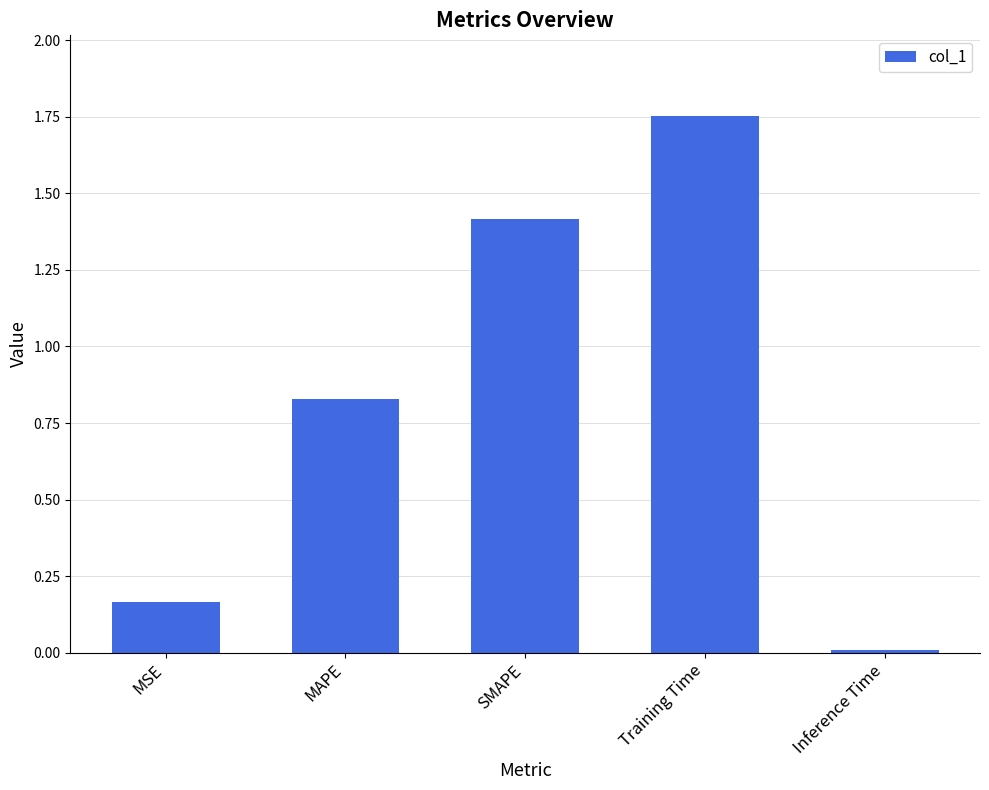

What is the change in value from SMAPE to Inference Time?

-1.4